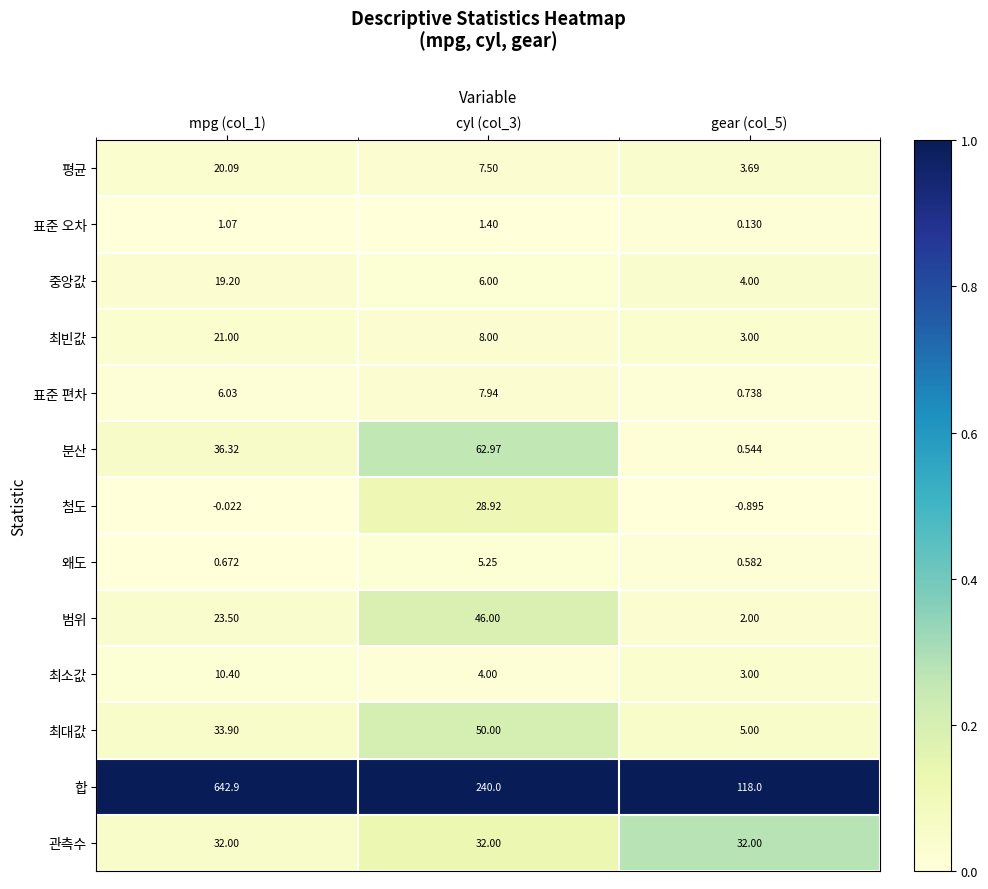

Which series changed the most between cyl (col_3) and gear (col_5)?

합